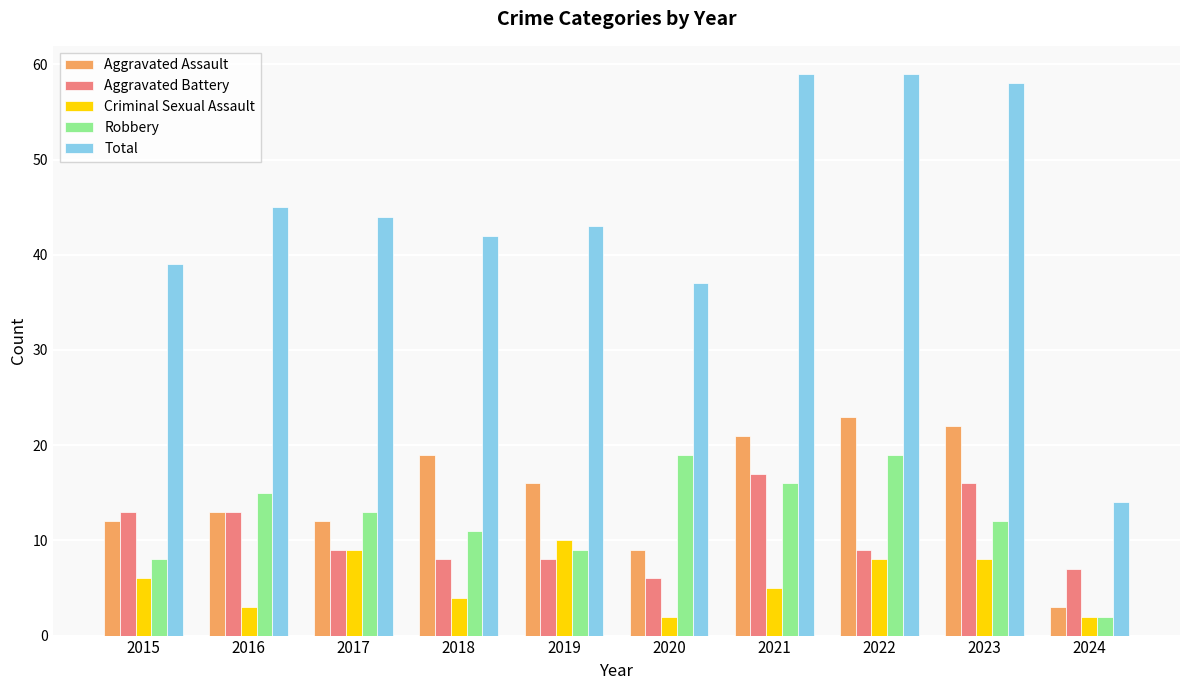

What value does the Total series have at 2022?

59